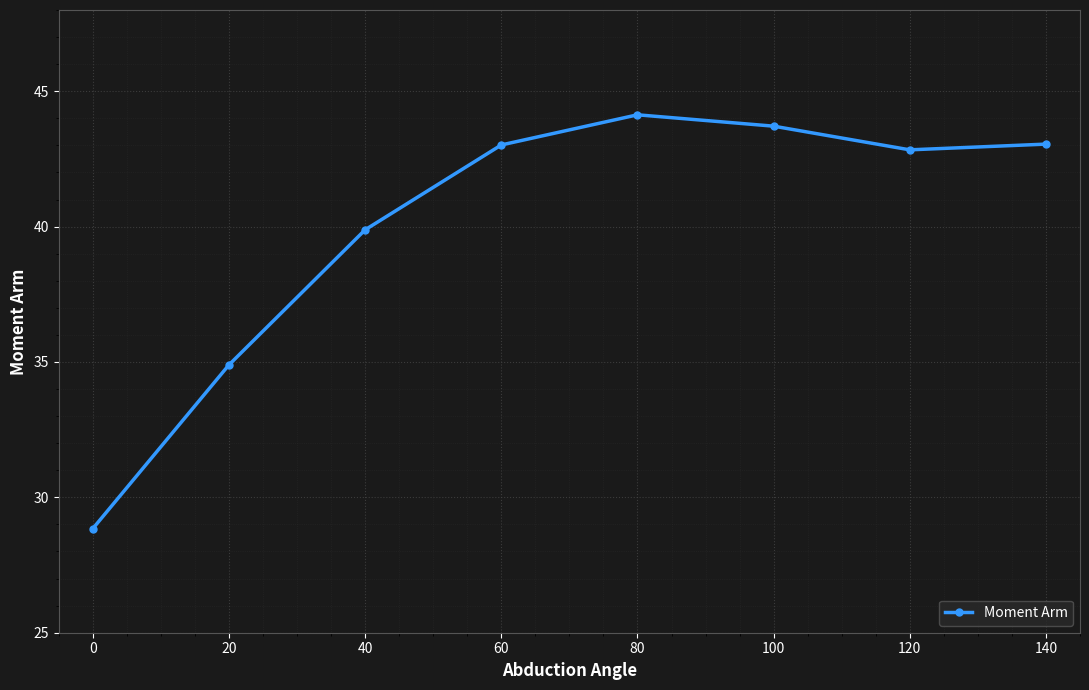

True or false: the data shows 57.4 at 60.

False